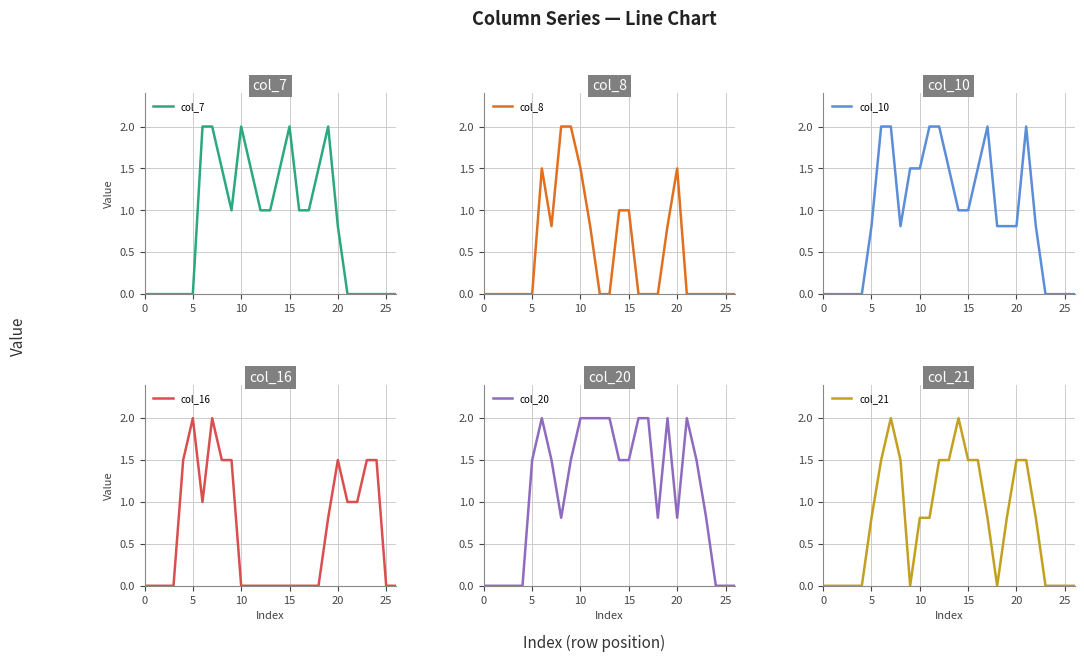

How many series are shown in this chart?

6